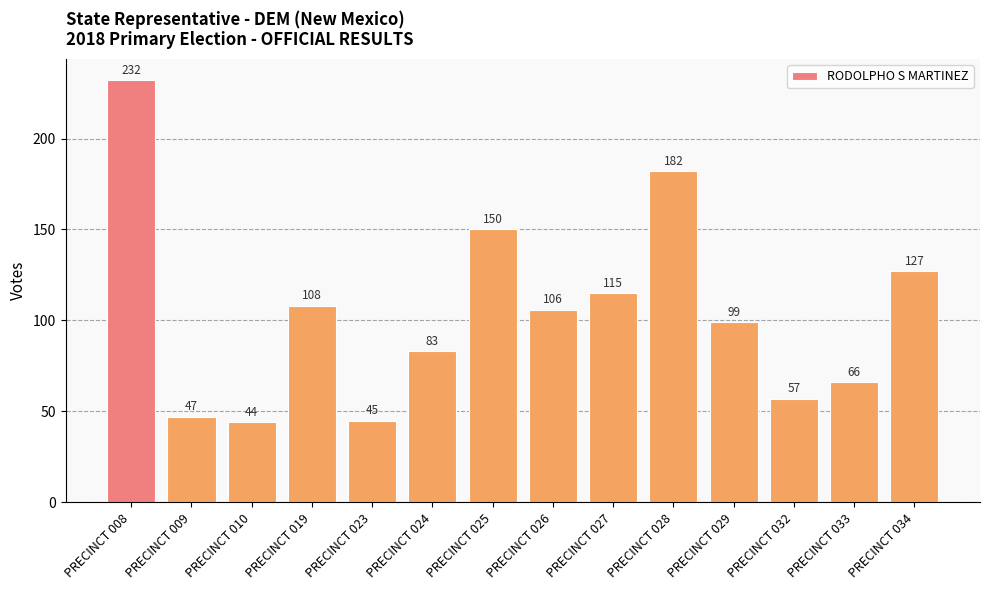

What is the maximum value shown in the chart?

232